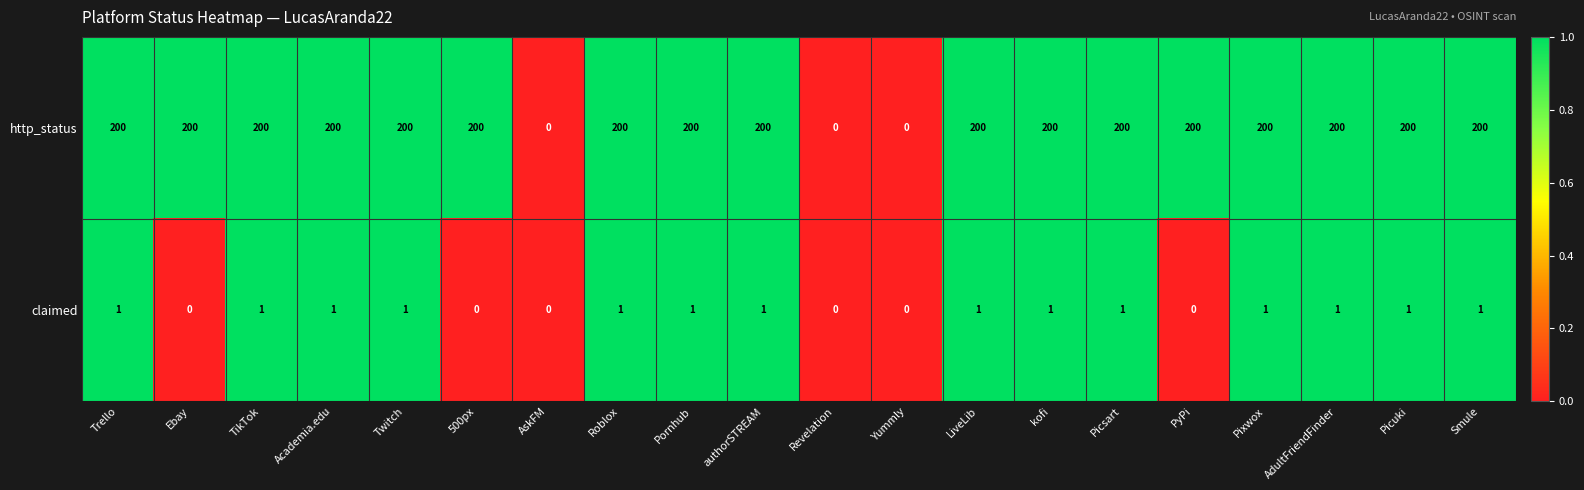

What is the sum of all http_status values?

3400